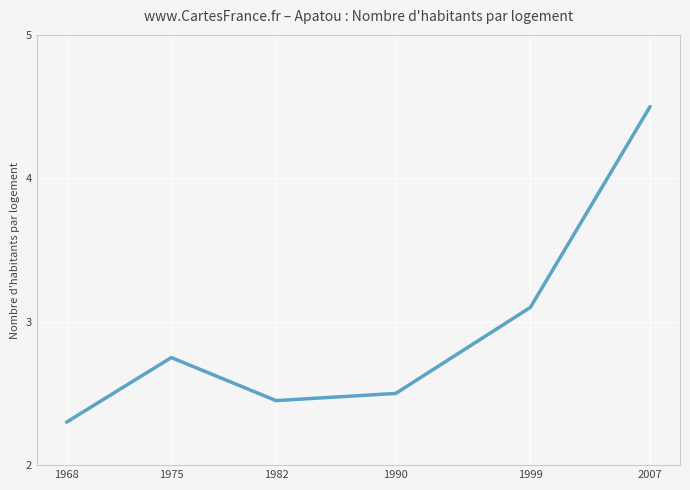

Rank the categories by value from lowest to highest.

1968, 1982, 1990, 1975, 1999, 2007